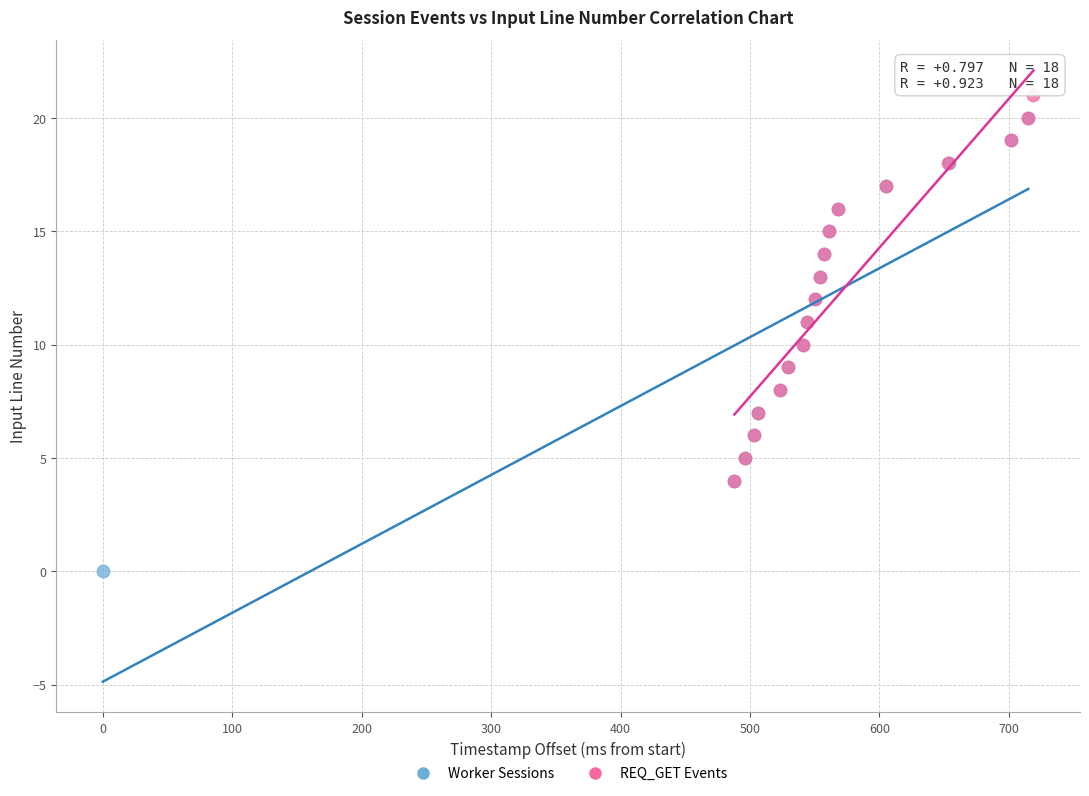

Which series reaches the minimum Y coordinate?

Worker Sessions